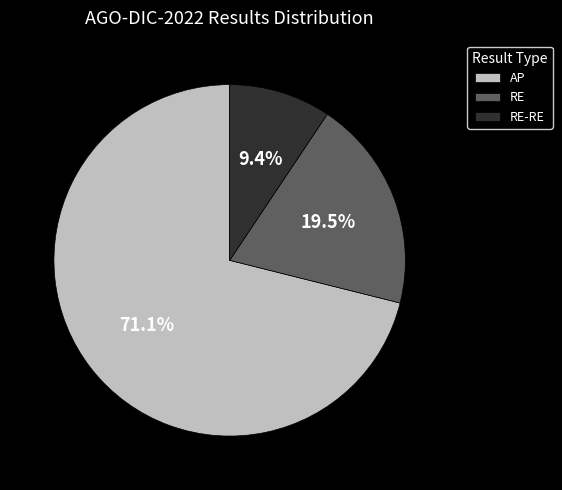

Is there a majority slice in this chart?

Yes